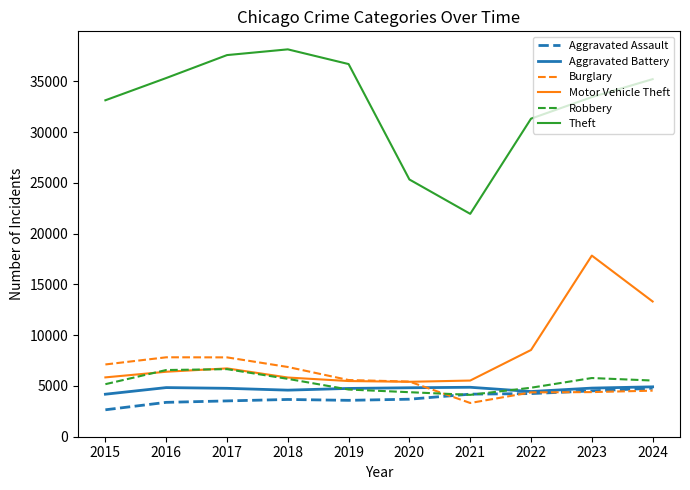

At which label does Robbery first exceed 5532?

2016